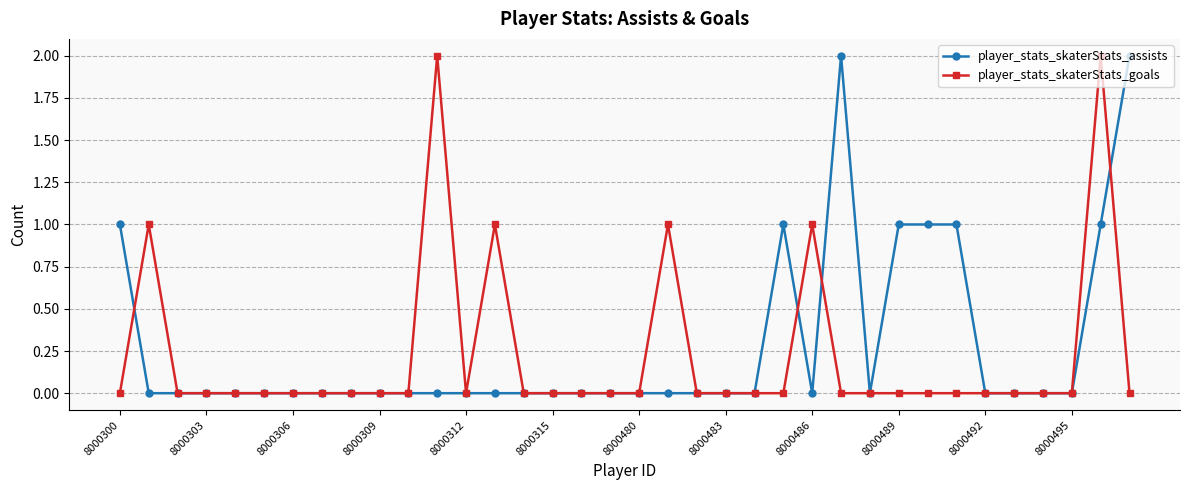

True or false: player_stats_skaterStats_goals has more than 0 points higher than both neighbors.

True